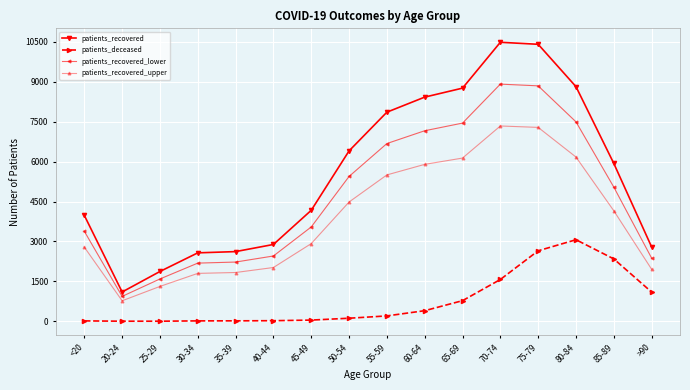

Does the chart display data point markers on the line(s)?

Yes